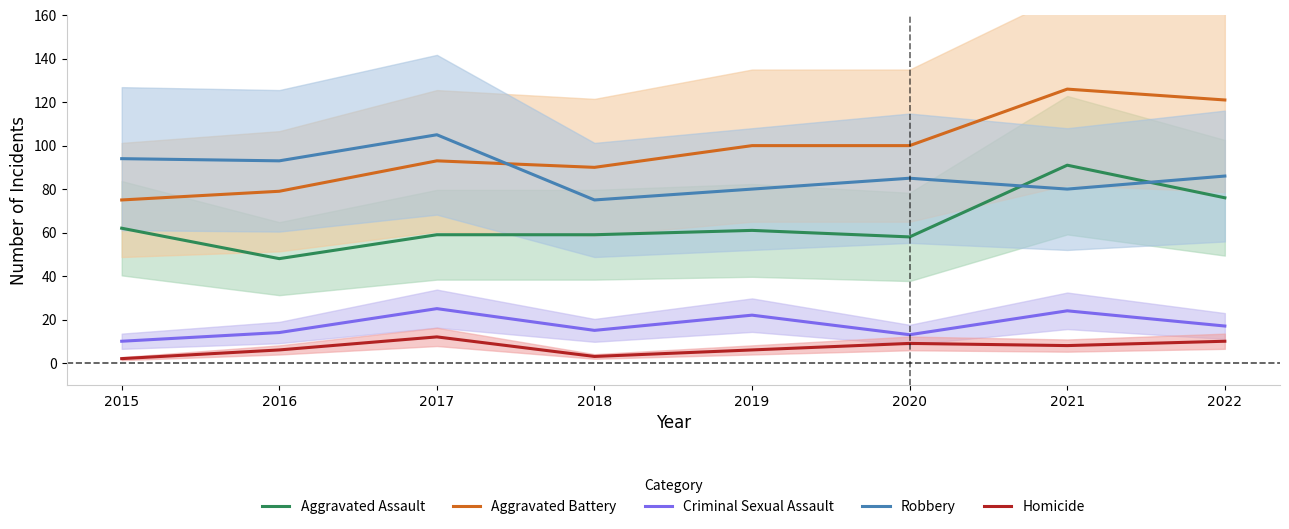

What is the difference between the second highest and second lowest values in the Aggravated Battery series?

42